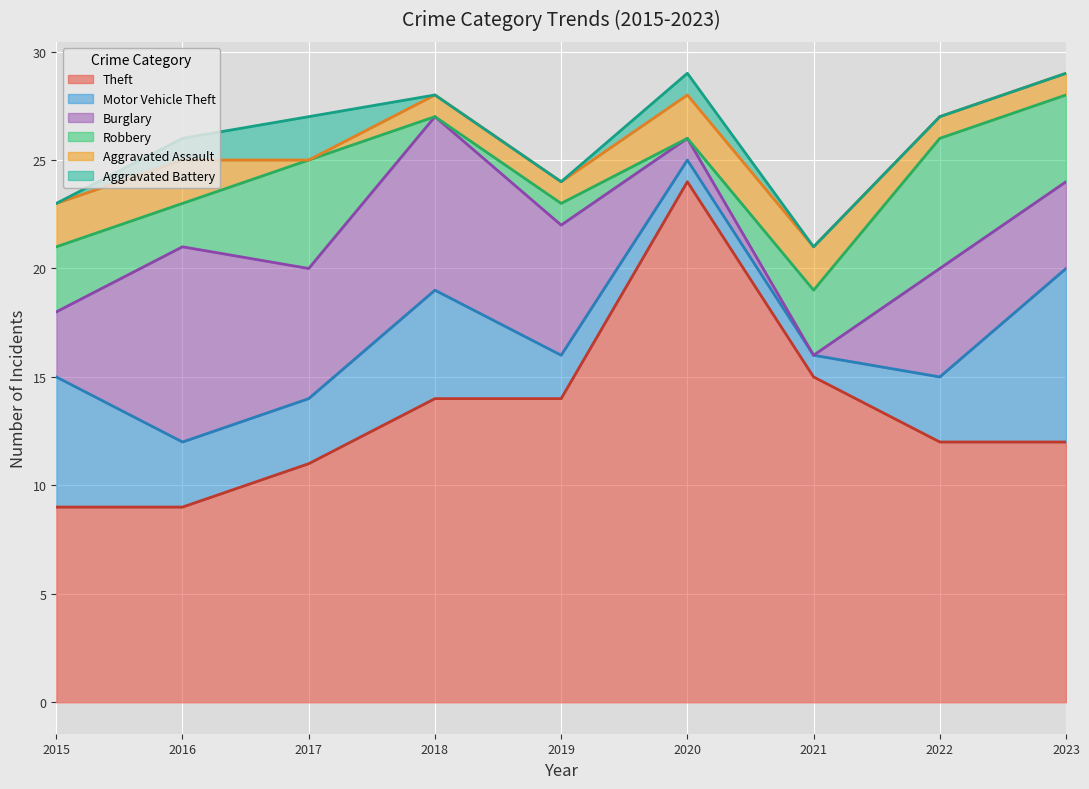

At which label is Motor Vehicle Theft closest to 4?

2016